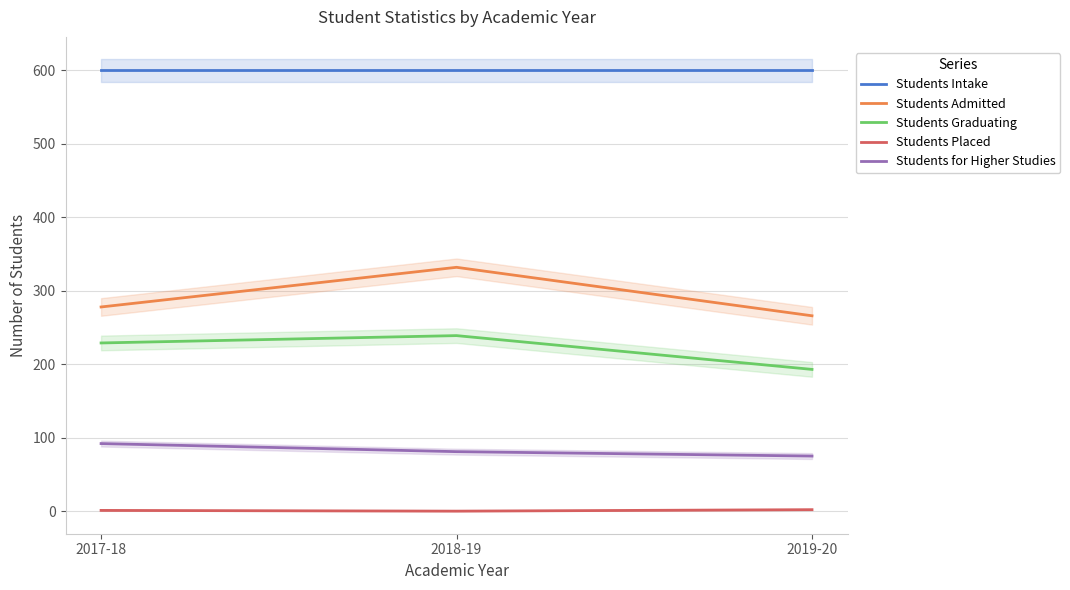

What is the value of the Students for Higher Studies point at the 2nd from the left?

81